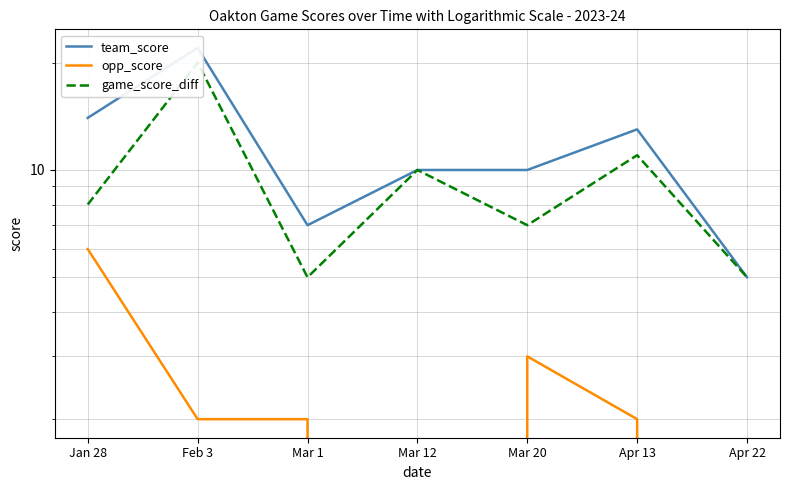

Between Jan 28 and Apr 13, which series saw the biggest shift?

opp_score